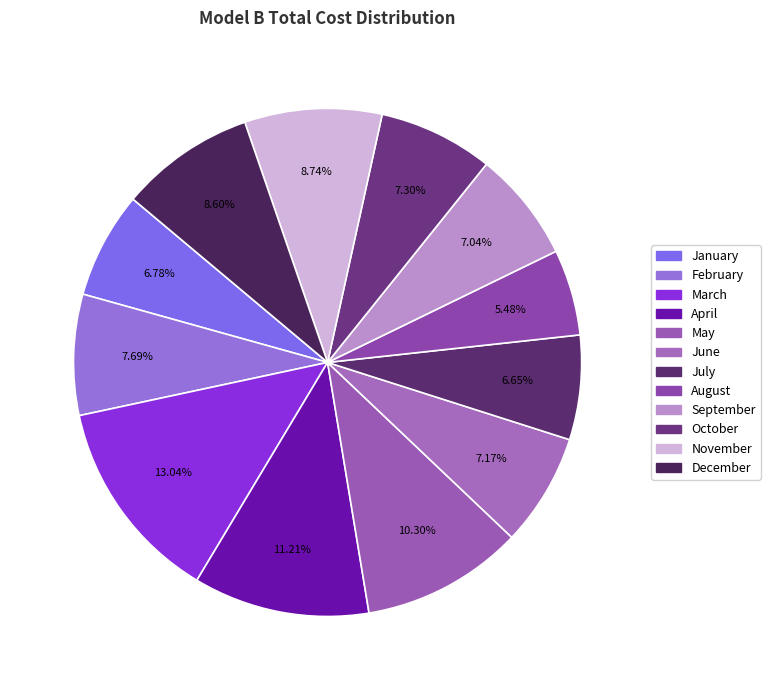

Is there any slice that represents more than half of the pie?

No